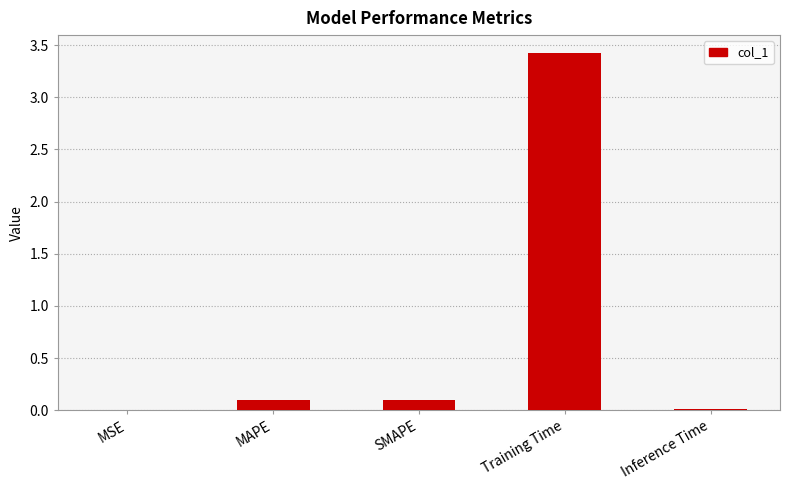

What is the maximum value shown in the chart?

3.4